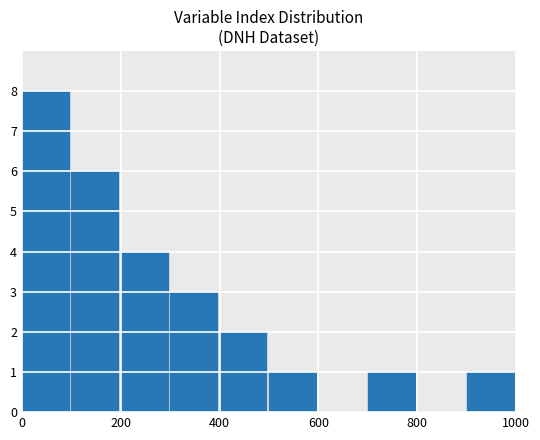

What is the maximum value shown in the chart?

8